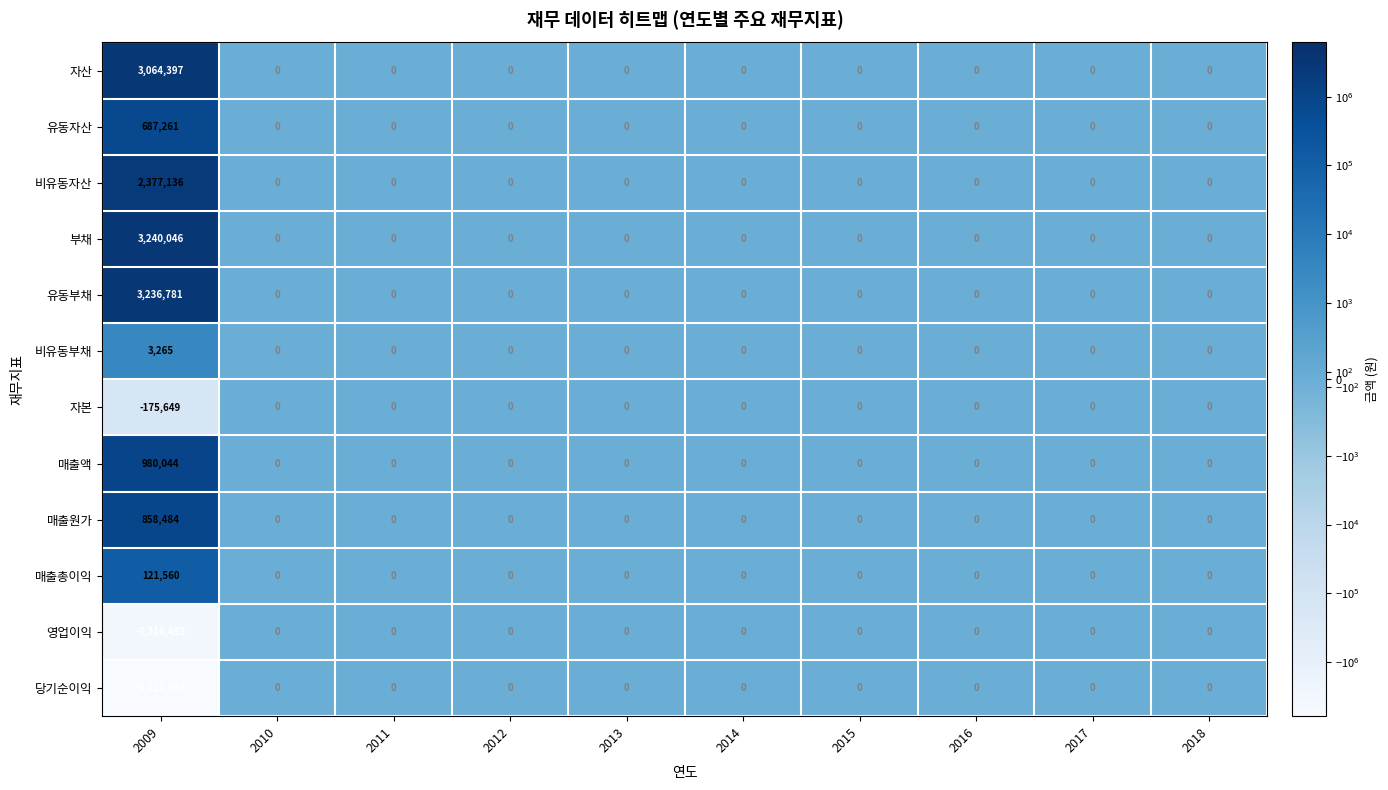

True or false: 비유동자산 has a value of 1395110 at 2015.

False